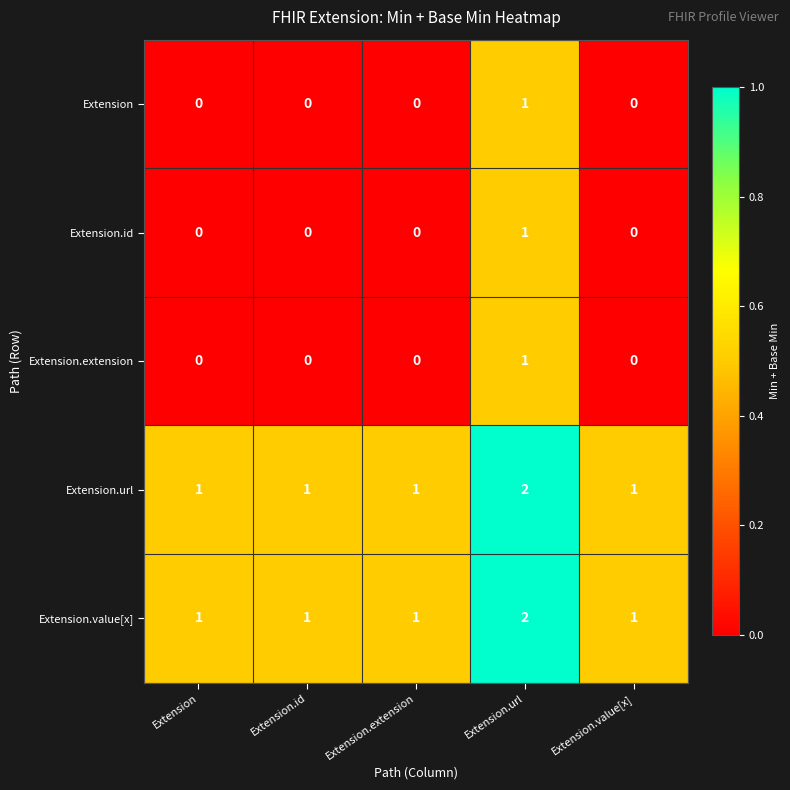

Is the value of Extension.extension at Extension.extension greater than the value of Extension.id at Extension.url?

No